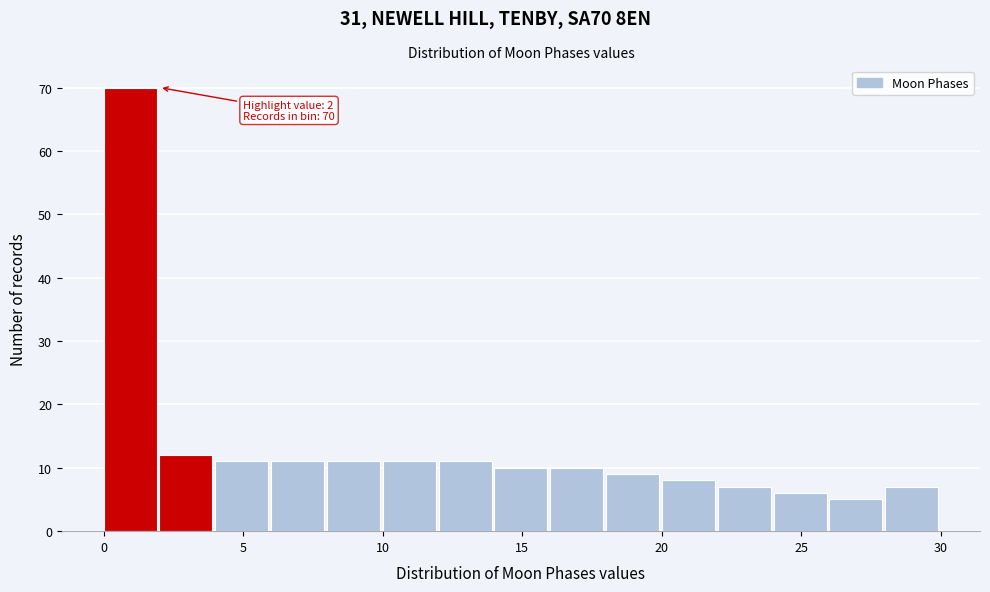

Over which range of the x-axis is the bar tallest?

0 to 2